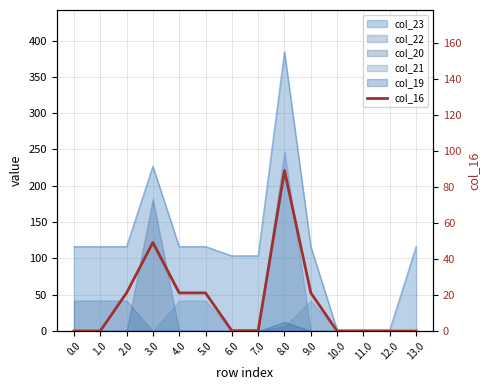

What is the sum of the values at 3.0 and 5.0?

70.4